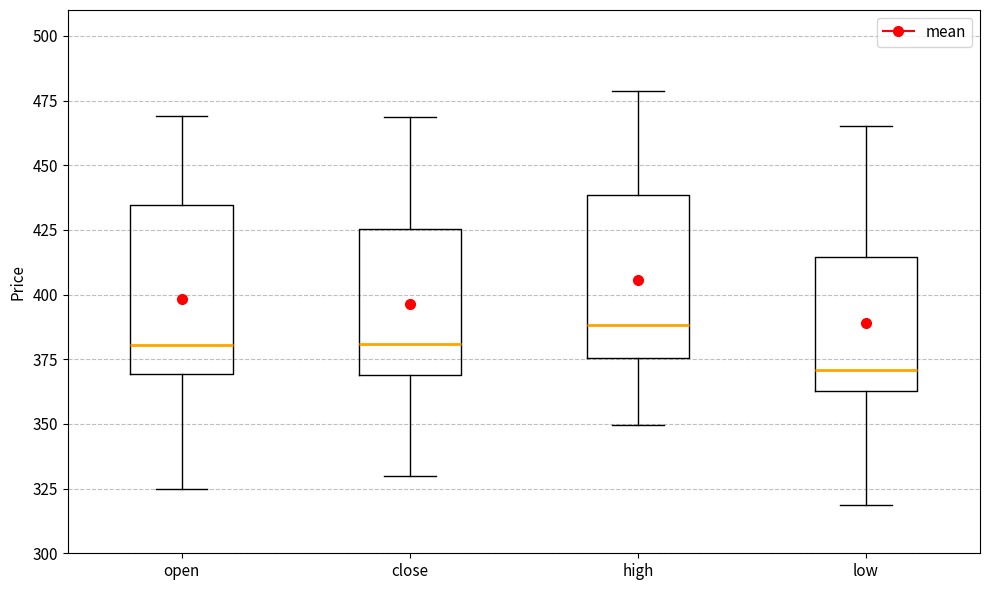

Reading left to right, read every box against the y-axis: the position of its median line, the range the box covers, and the ends of its whiskers. The values are not printed on the chart, so give them approximately, as read against the axis.

open: median 380, box 370 to 435, whiskers 325 to 470
close: median 380, box 370 to 425, whiskers 330 to 470
high: median 390, box 375 to 440, whiskers 350 to 480
low: median 370, box 365 to 415, whiskers 320 to 465